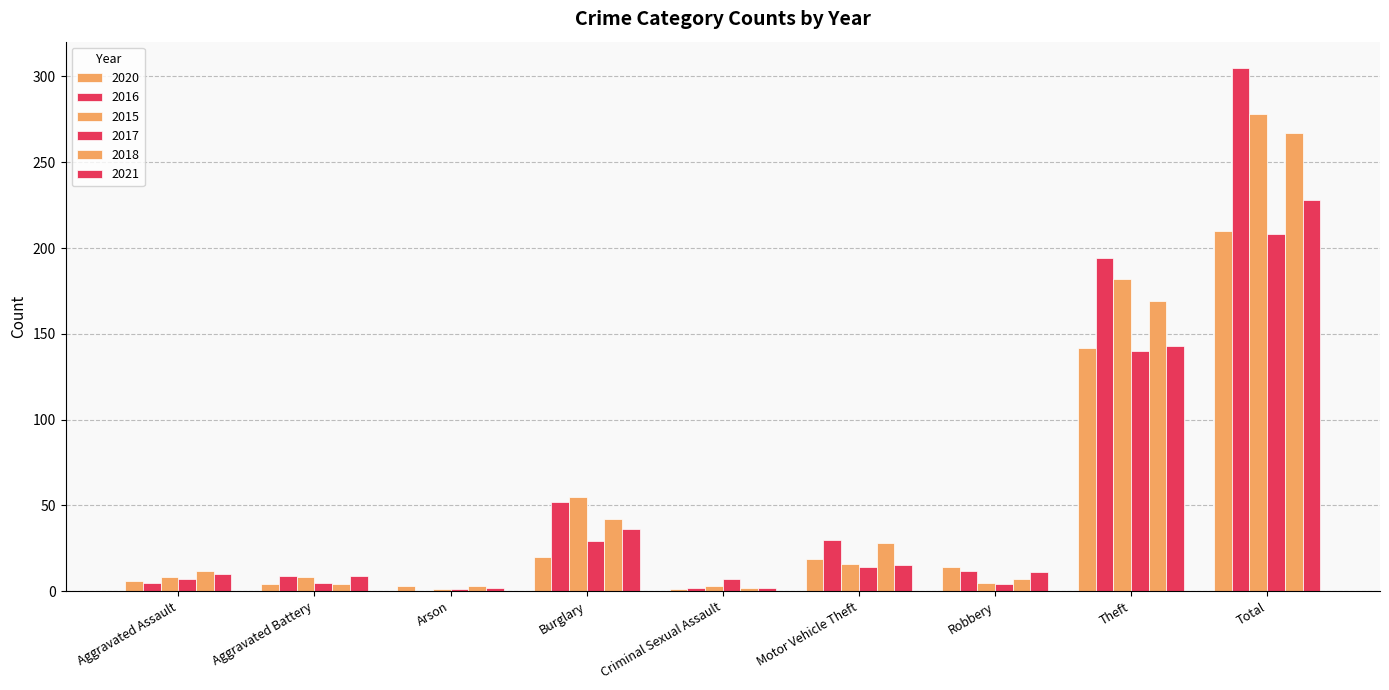

What is the average value of the 2021 series?

51